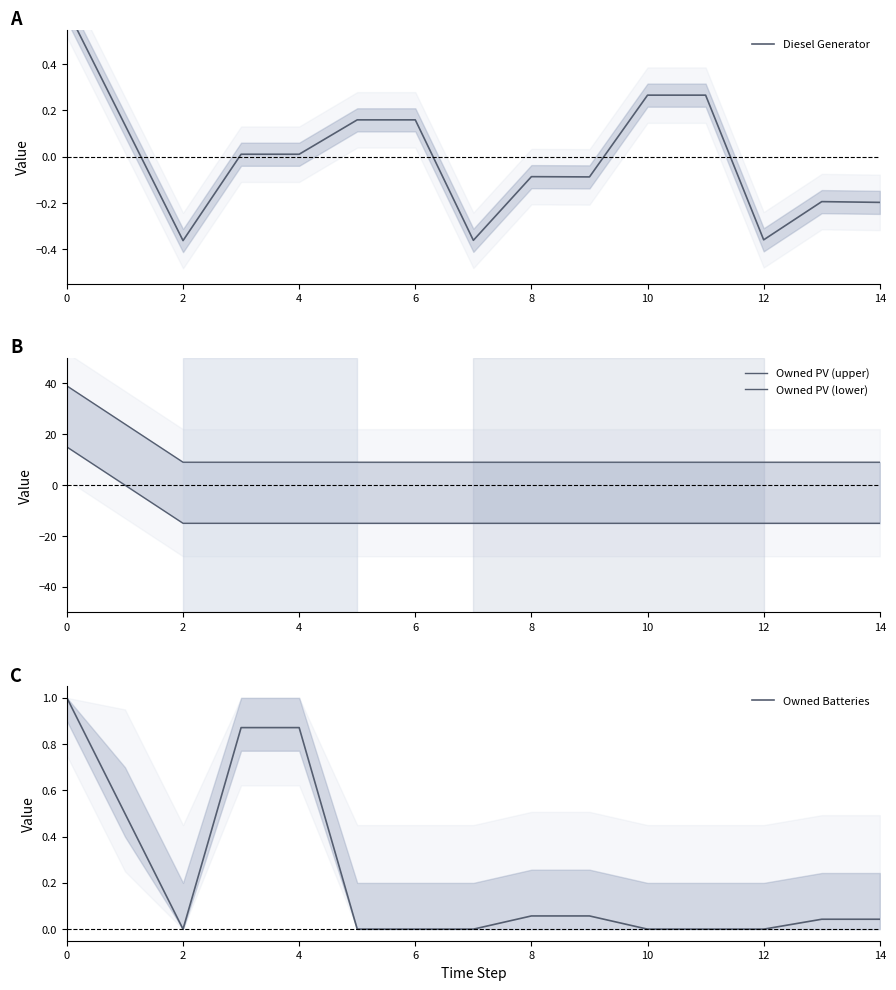

True or false: Diesel Generator has a value of -0.3 at 14.

False